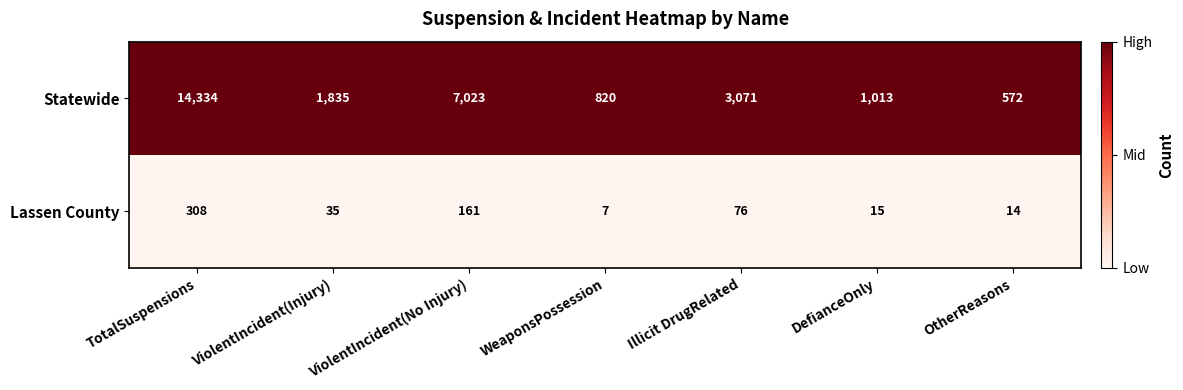

The value of Lassen County at WeaponsPossession is 3. True or false?

False